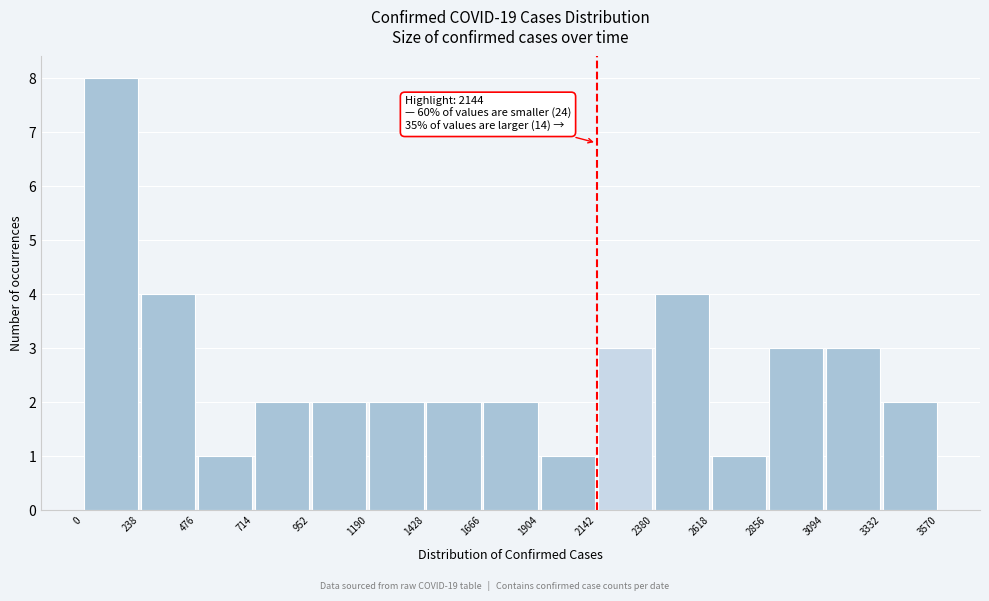

Over which range of the x-axis is the bar tallest?

0 to 238